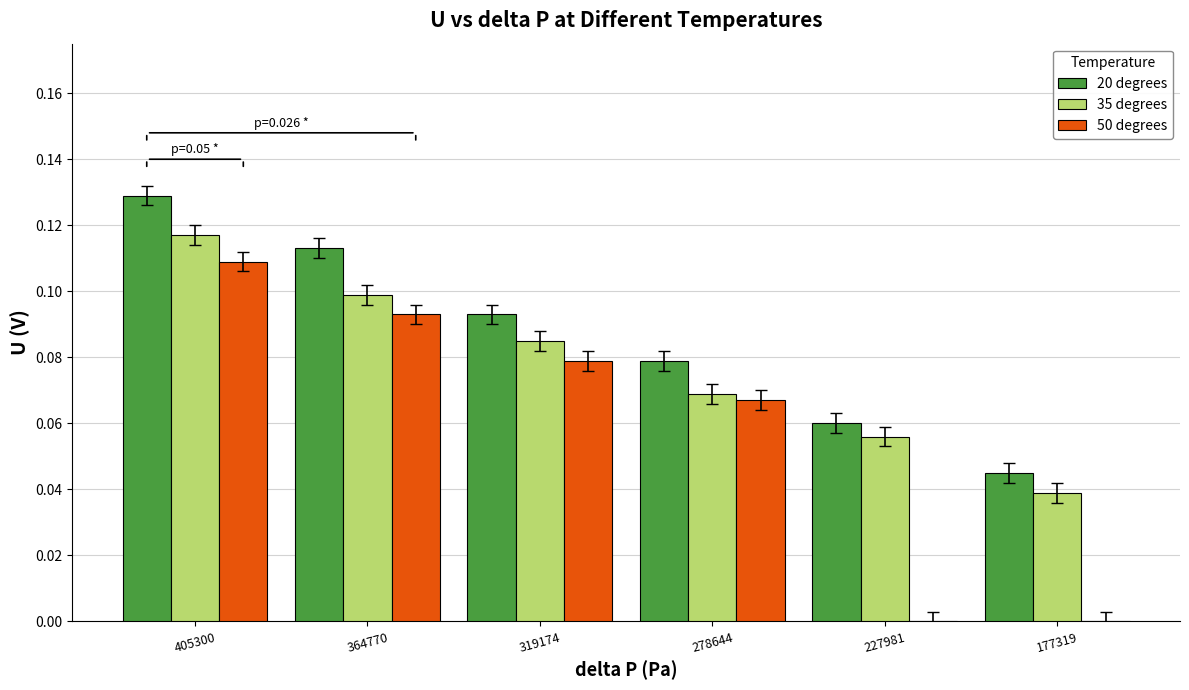

How many groups of bars are there?

6